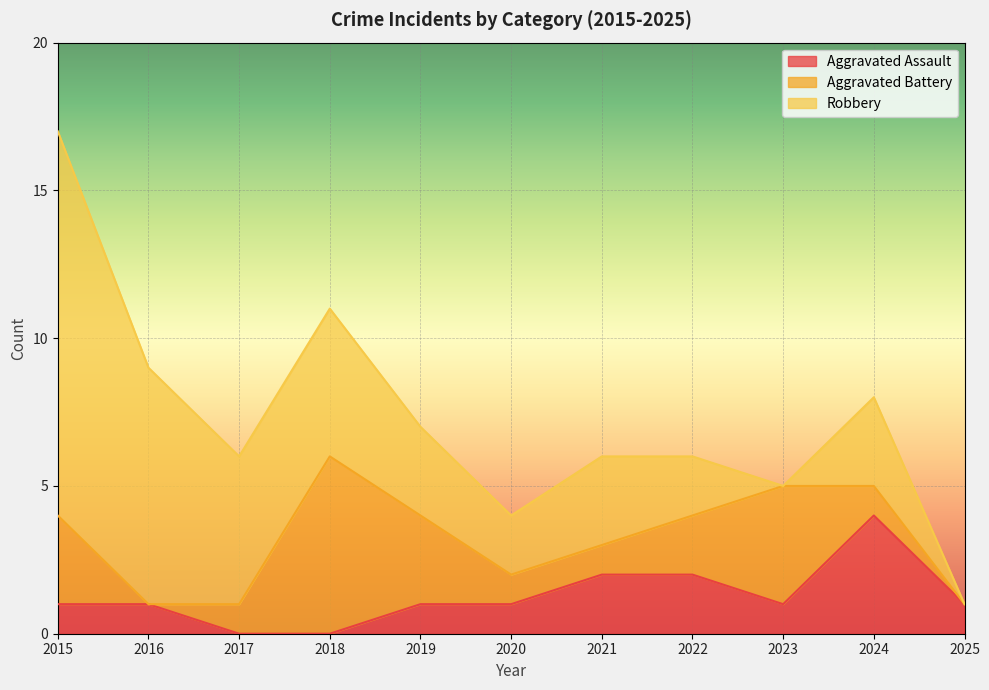

In Aggravated Assault, how many points are higher than both neighbors (excluding endpoints)?

1